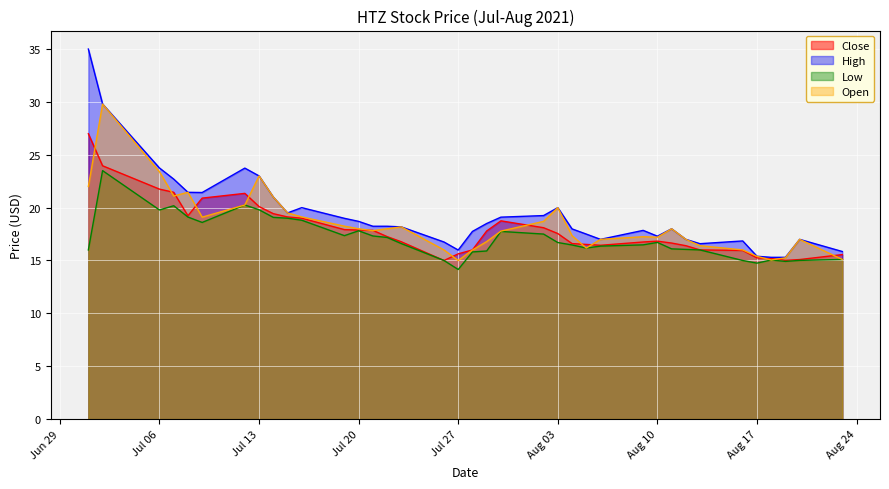

Which series has the largest range (max minus min)?

High